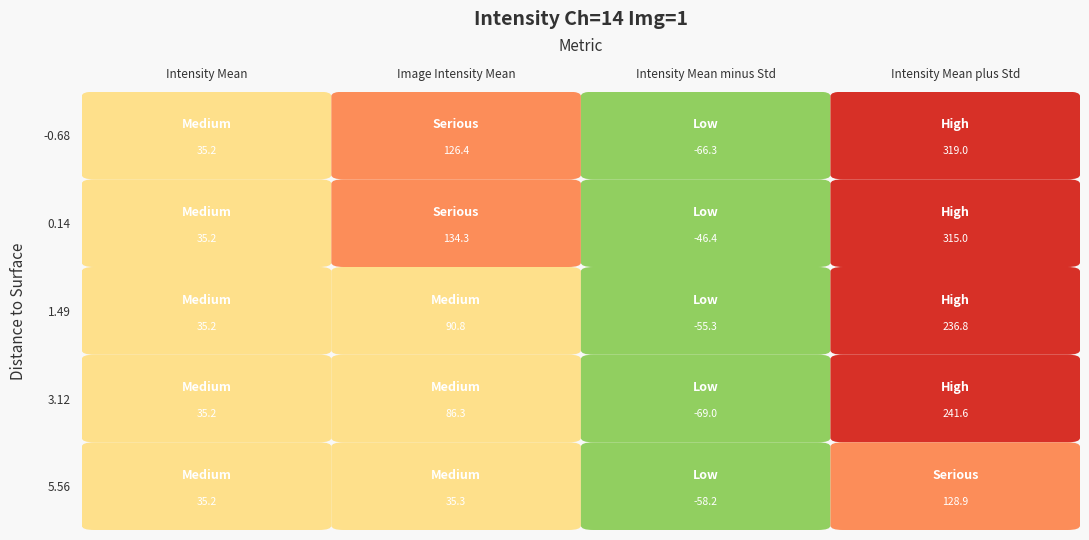

Reading right to left, list all the values displayed in this chart.

-0.6775: 319.0	-66.3	126.4	35.2
0.1355: 315.0	-46.4	134.3	35.2
1.4905: 236.8	-55.3	90.8	35.2
3.1165: 241.6	-69.0	86.3	35.2
5.5555: 128.9	-58.2	35.3	35.2